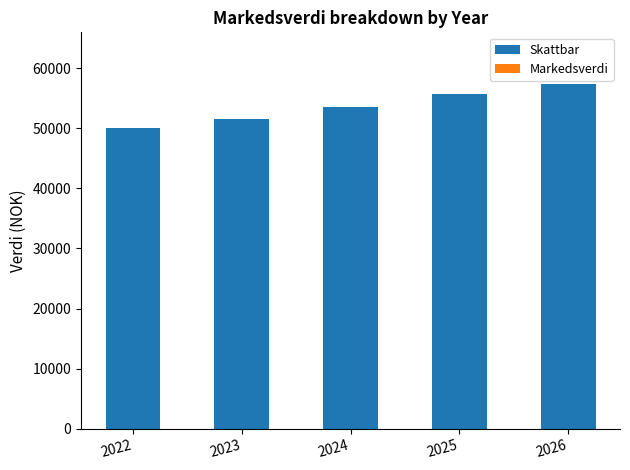

List the labels in order of value, largest first.

2026, 2025, 2024, 2023, 2022